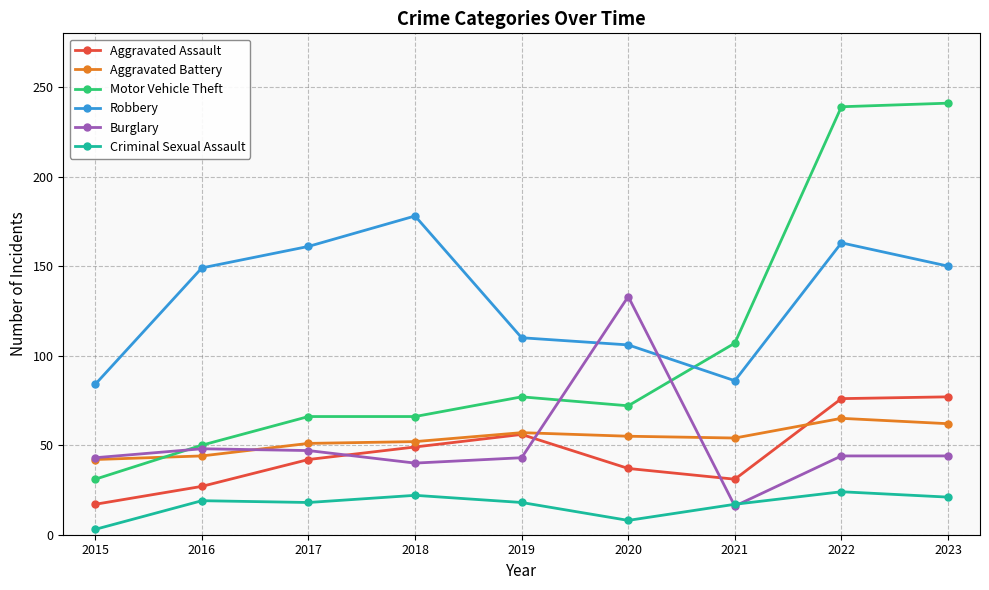

How many series are shown in this chart?

6